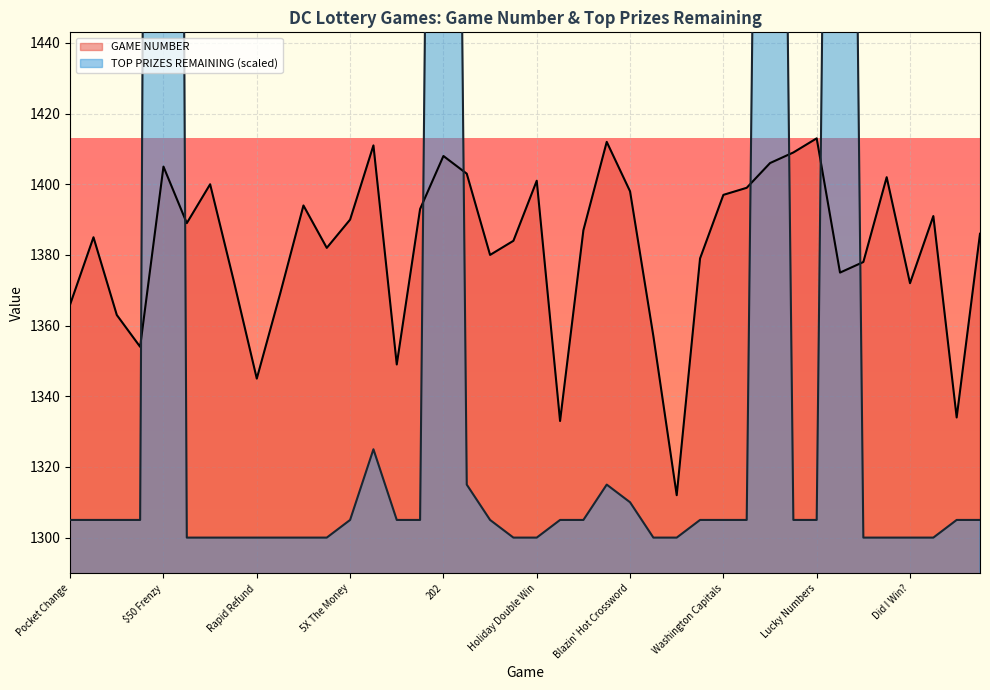

True or false: TOP PRIZES REMAINING has a value of 4384 at $50 Frenzy.

False